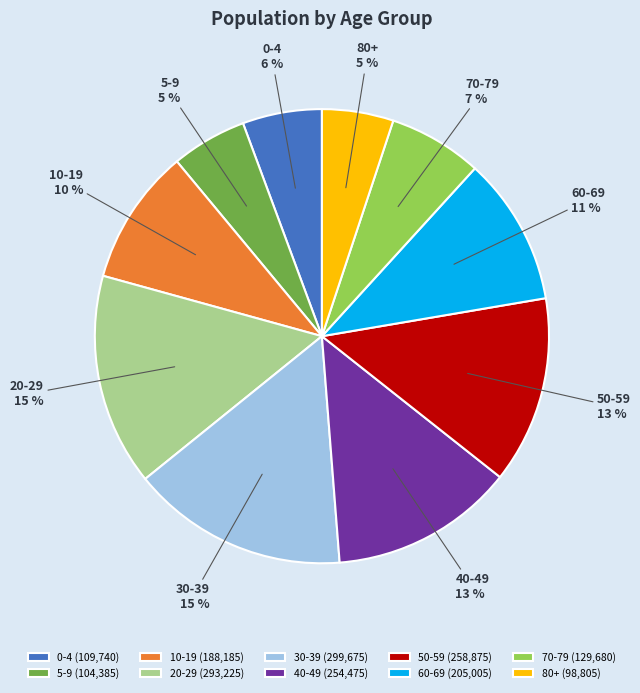

Which has a higher value, 5-9 or 50-59?

50-59